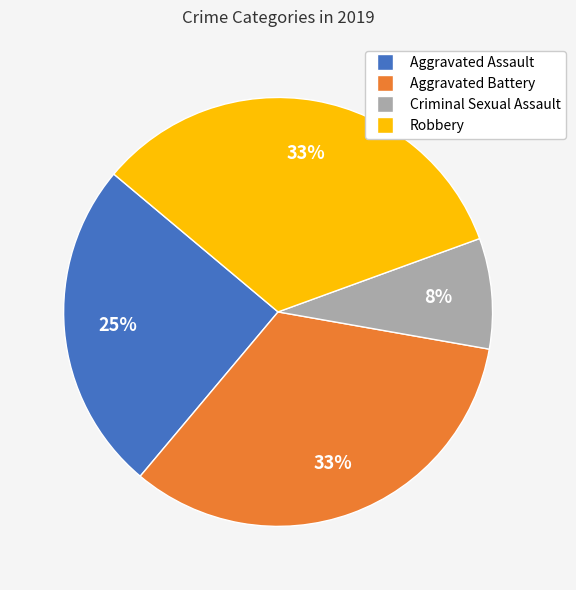

Between Criminal Sexual Assault and Aggravated Assault, which is larger?

Aggravated Assault